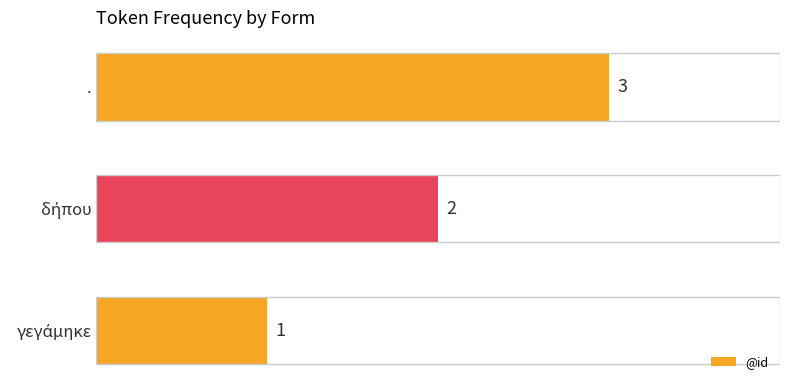

The value at . is 3. True or false?

True